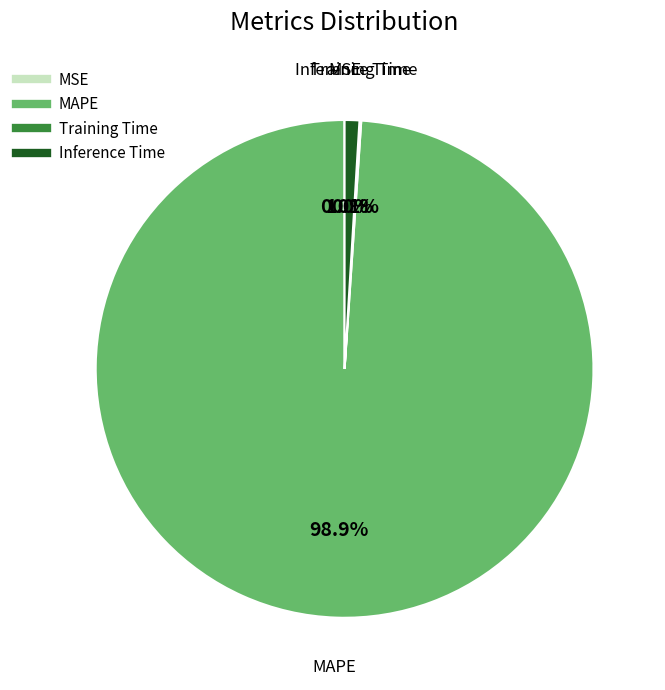

Which slice is the largest?

MAPE